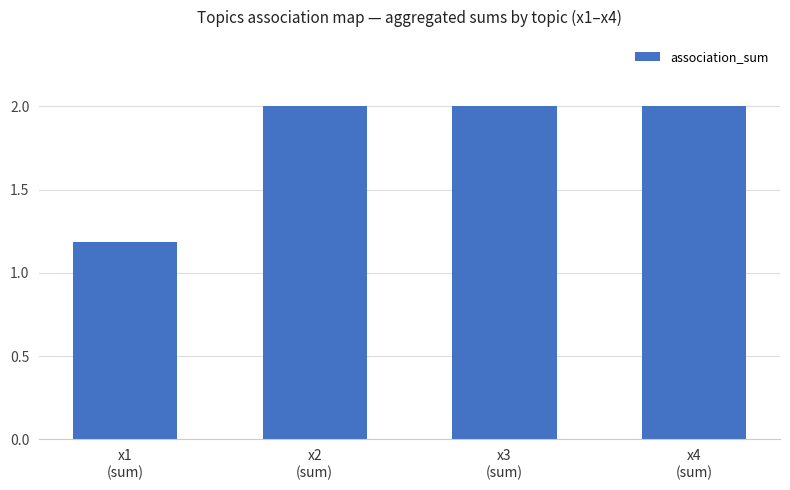

What is the value of the 4th bar from the left?

2.0